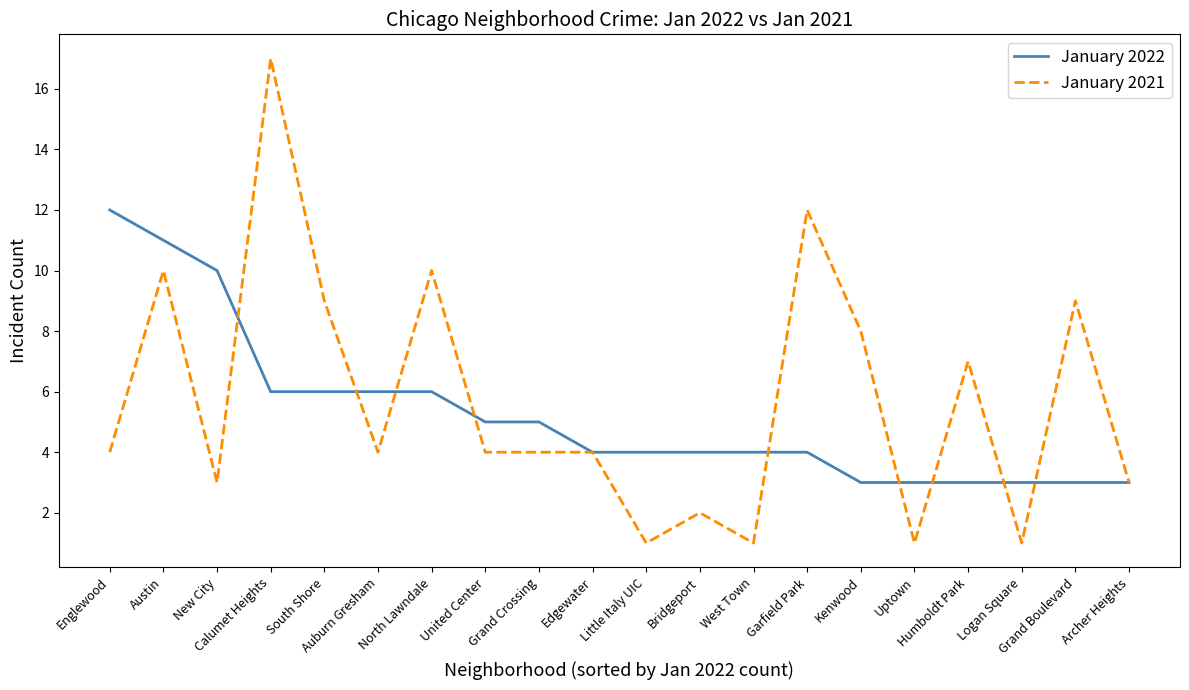

What is the lowest value of the January 2022 series?

3